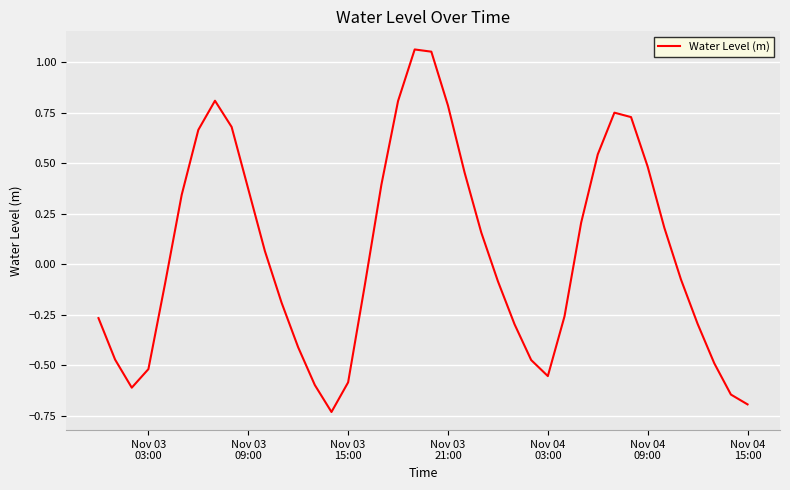

True or false: there are more than 1 points higher than both neighbors.

True